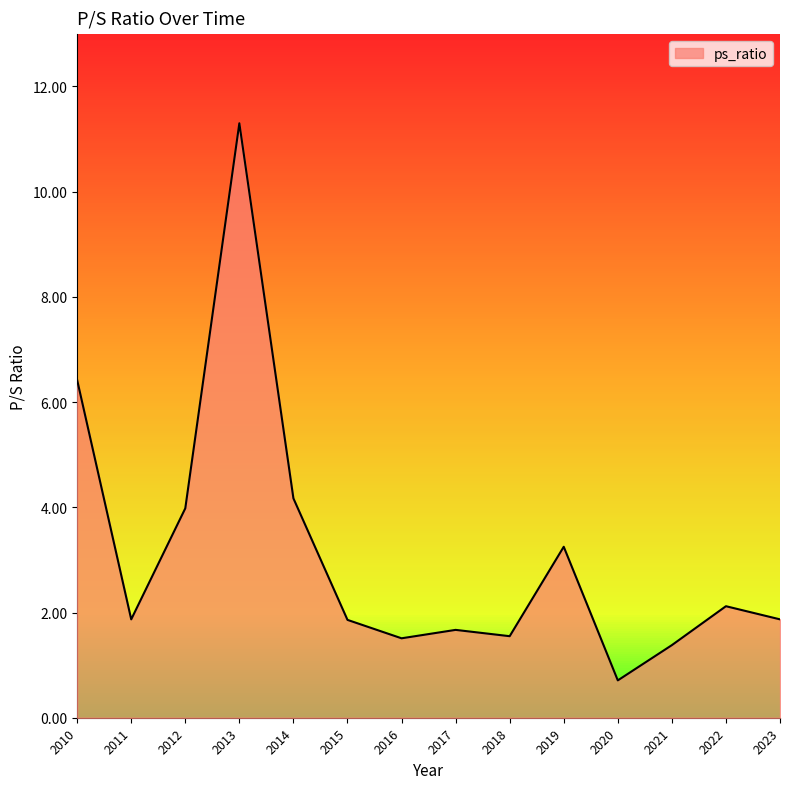

What is the sum of all values?

43.7